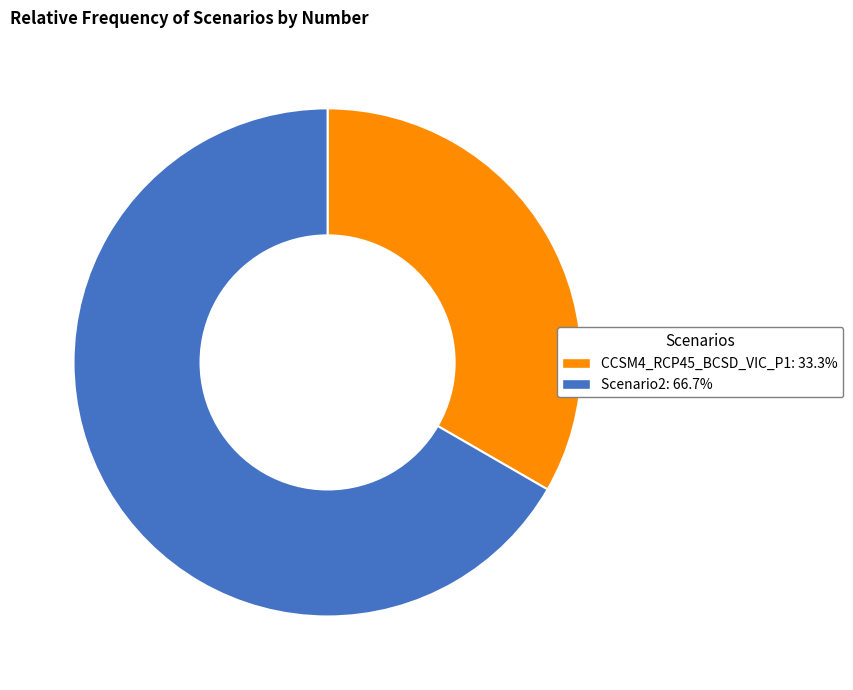

Do CCSM4_RCP45_BCSD_VIC_P1: 33.3% and Scenario2: 66.7% together represent more than half of the pie?

Yes